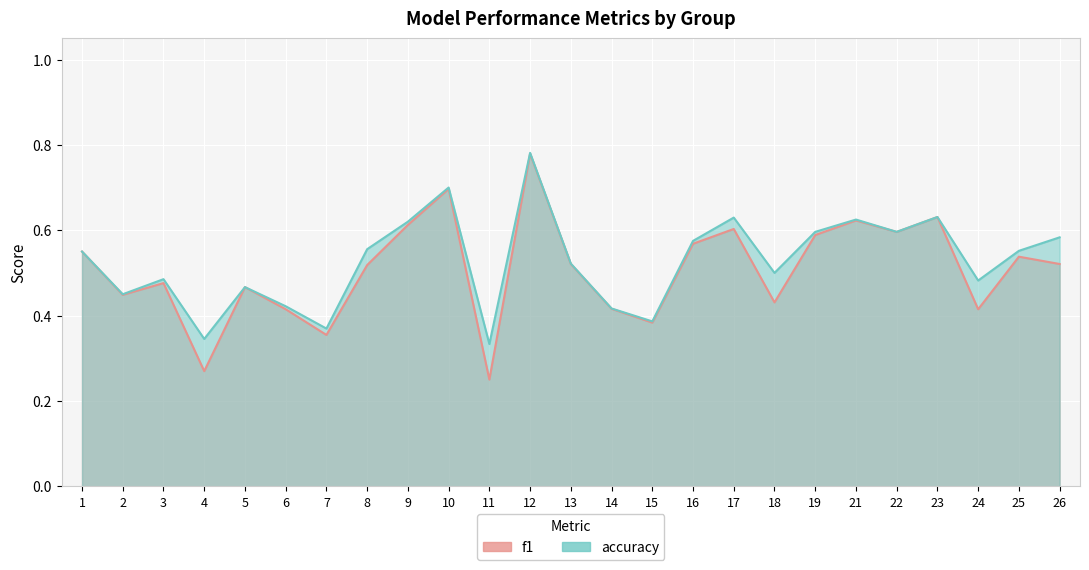

What is the sum of the accuracy values at 24 and 16?

1.1